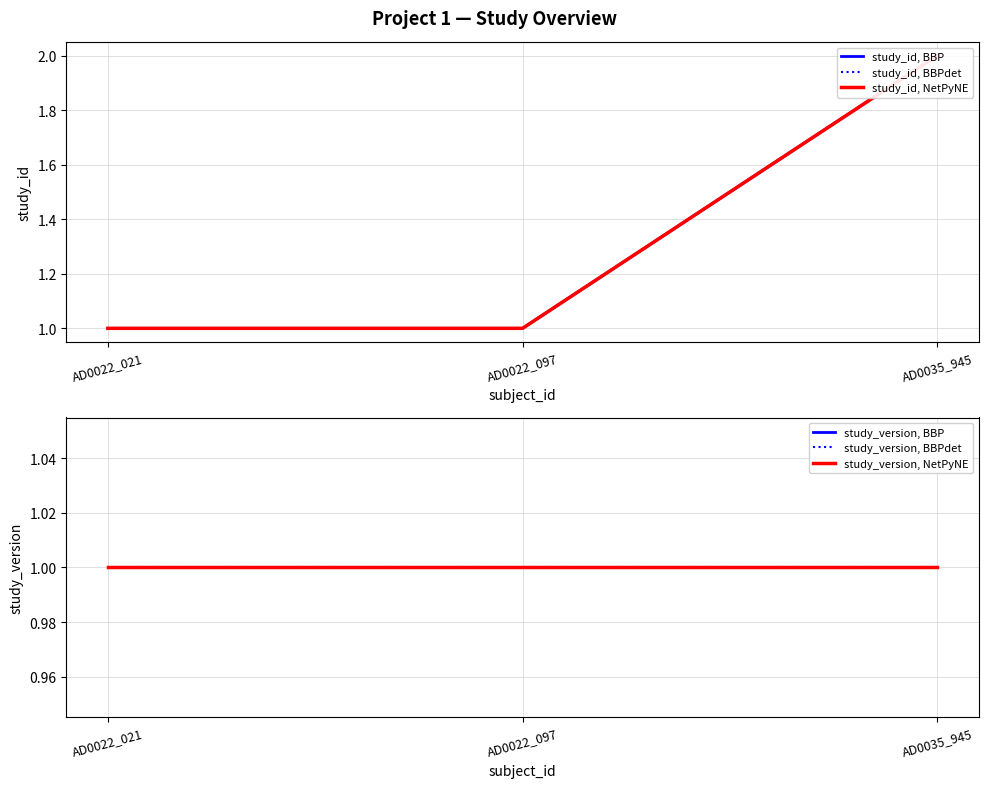

What is the label of the 1st point from the right?

AD0035_945